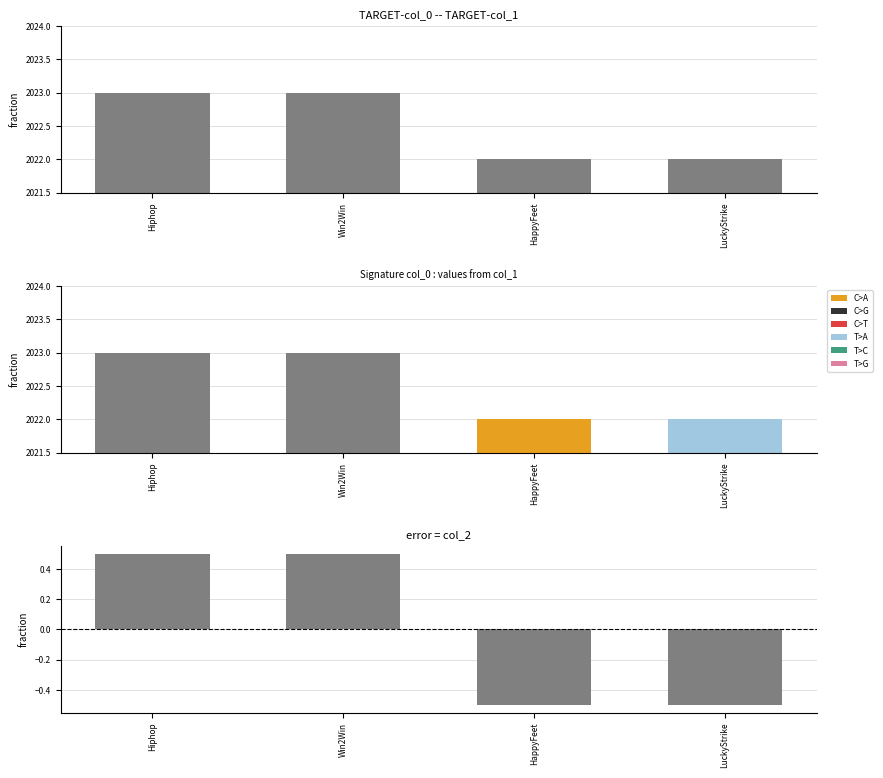

What is the difference between the values at HappyFeet and Hiphop?

1.0